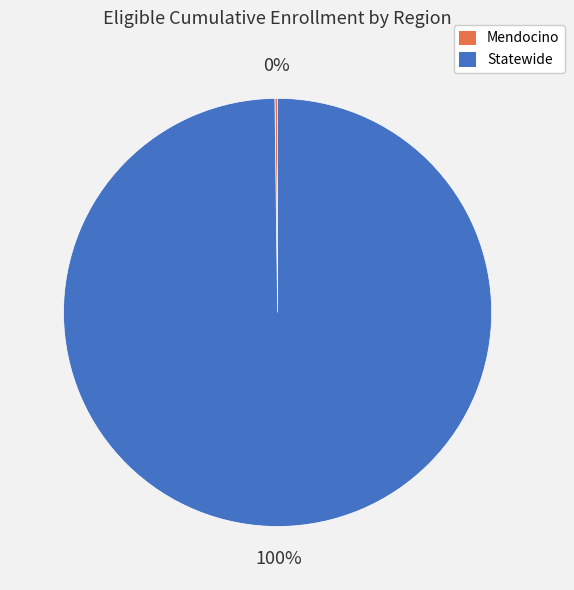

To the nearest percent, what is the average slice percentage?

50%